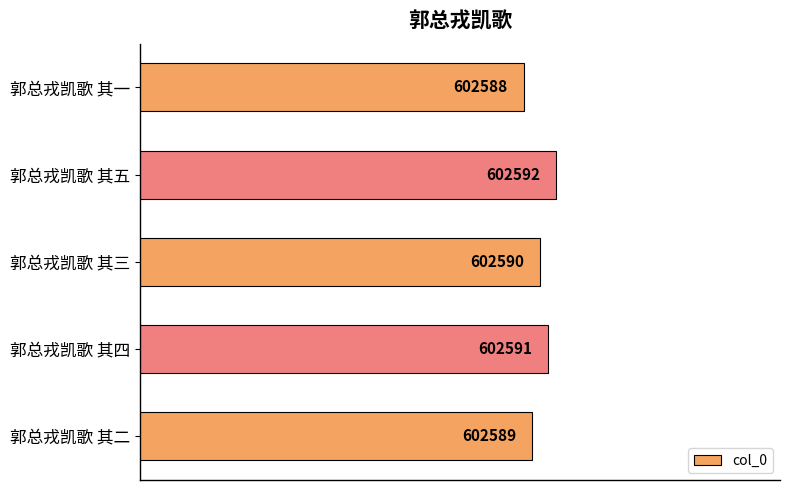

What is the sum of all values?

3012950